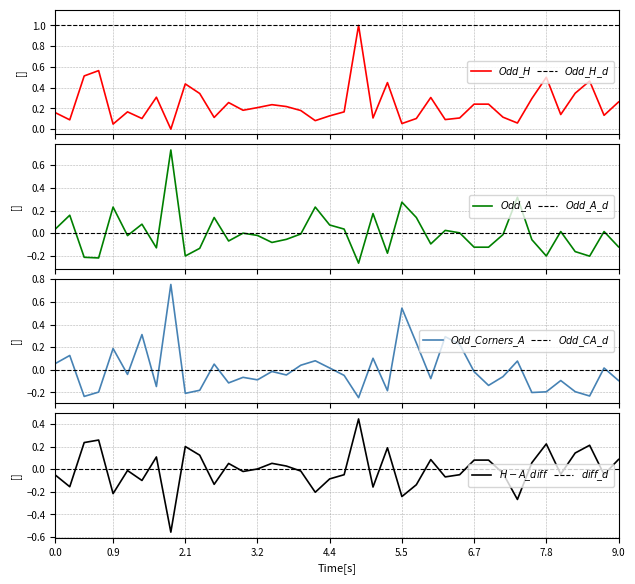

What is the label of the 12th point from the left?

11